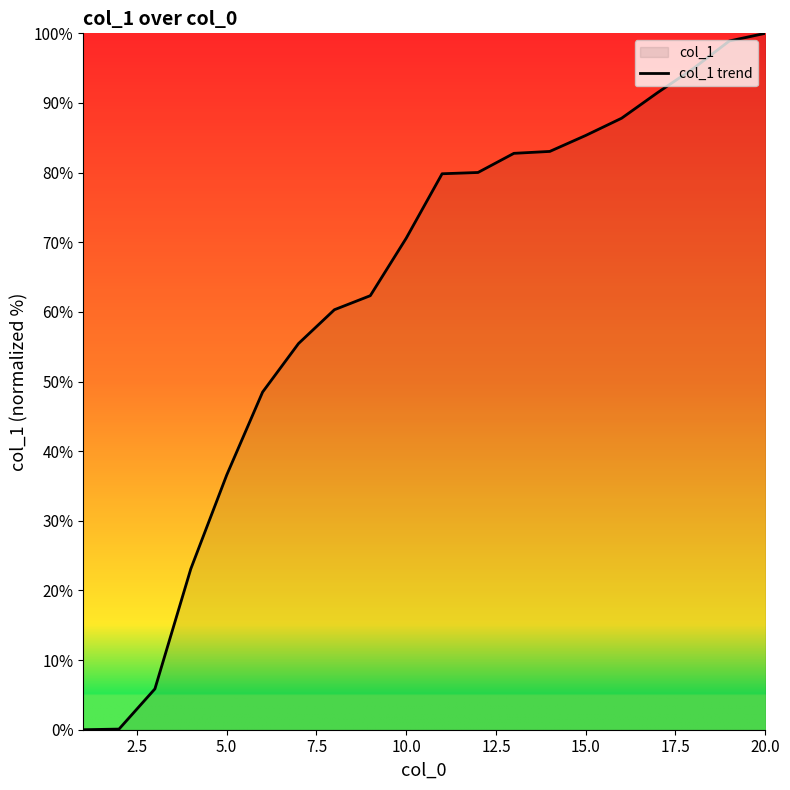

What is the greatest value displayed?

100.0